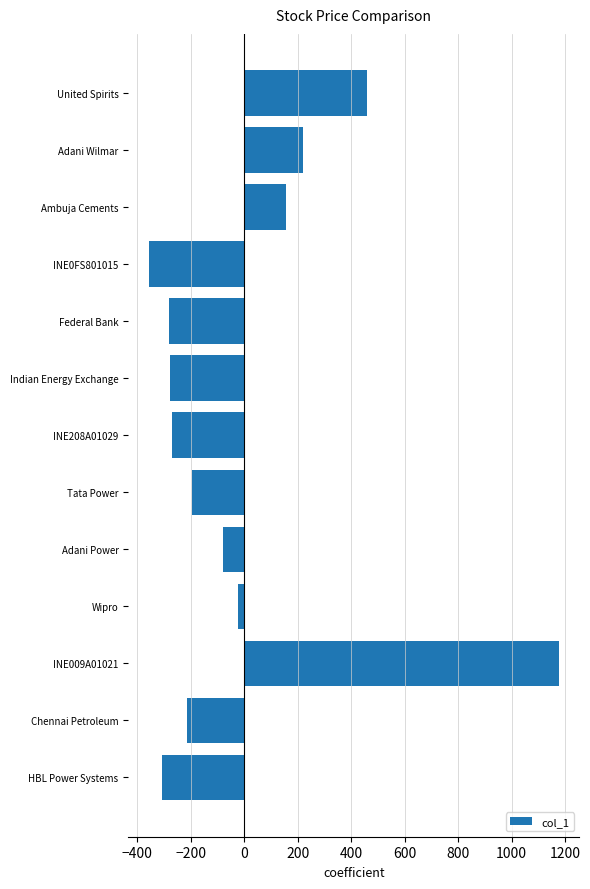

At which label is the value closest to 409?

United Spirits